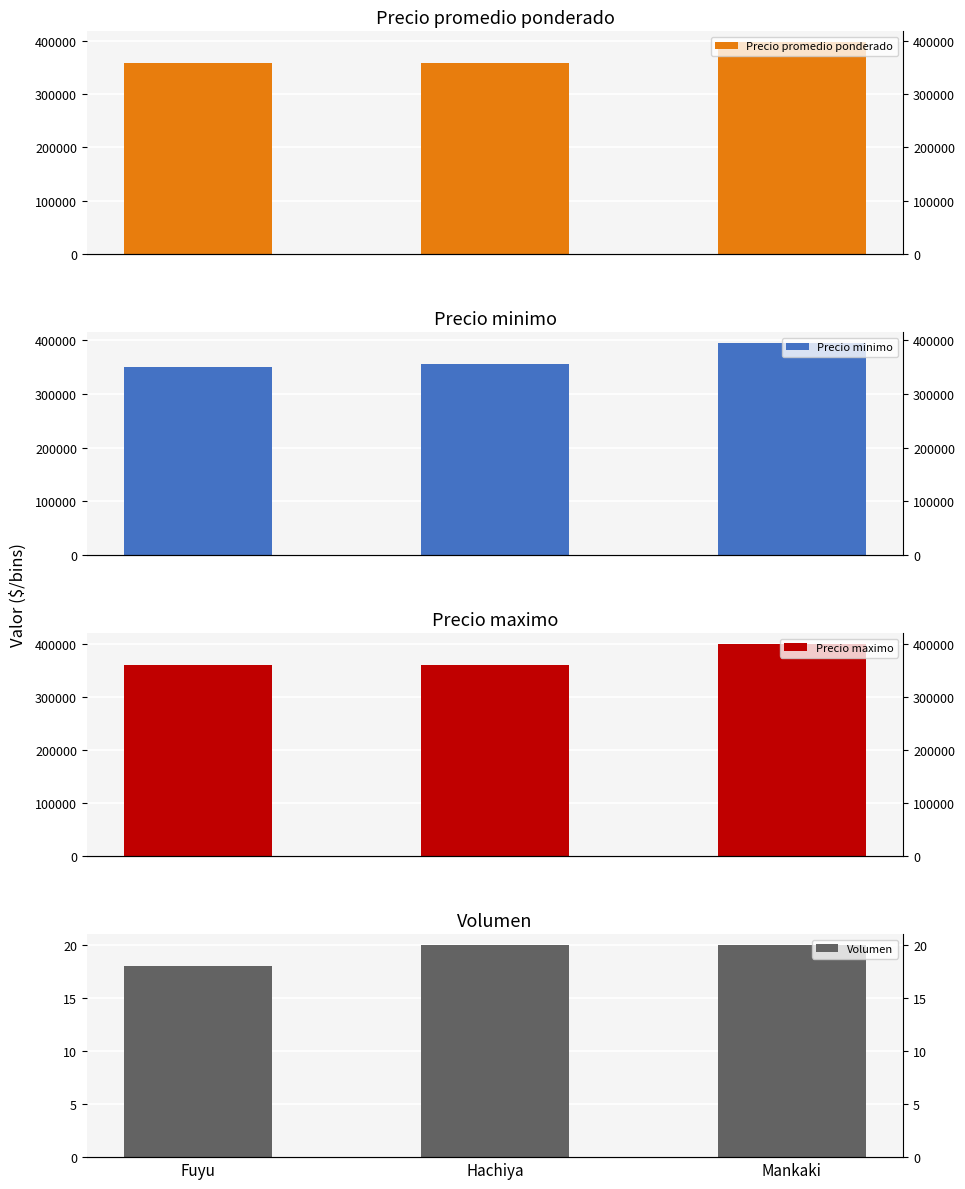

What is the difference between the highest and lowest values at Hachiya?

359980